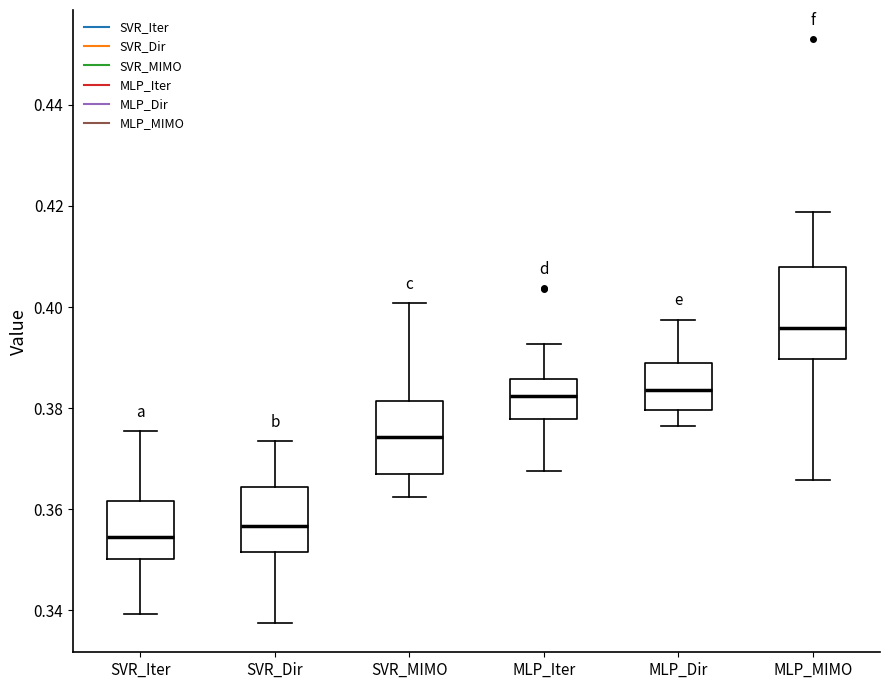

Where does the median line of the box for MLP_Dir sit on the y-axis? The values are not printed on the chart, so give them approximately, as read against the axis.

0.384